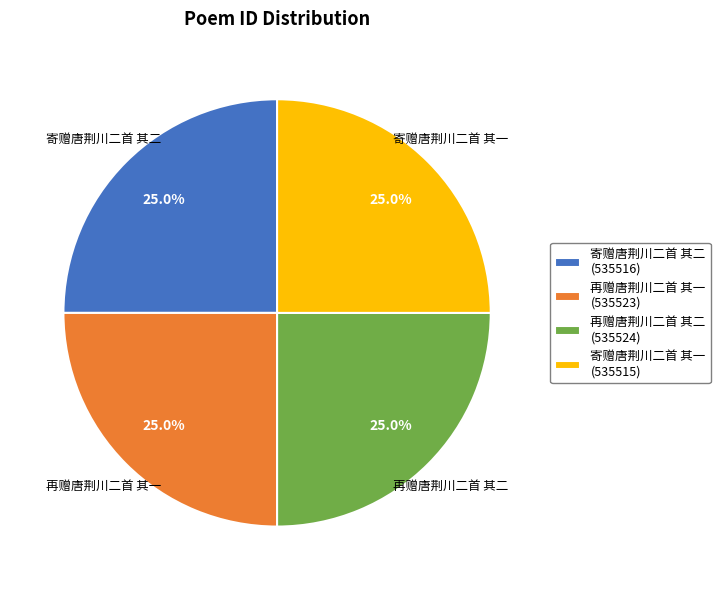

What percentage do 再赠唐荆川二首 其一 and 再赠唐荆川二首 其二 together represent?

50.0%